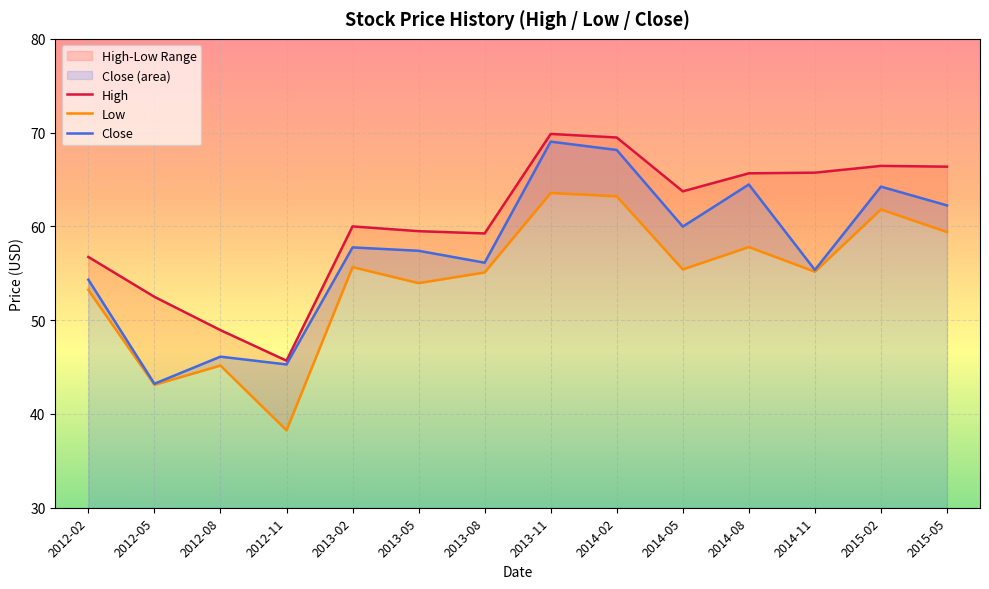

How many lines are shown in the chart?

3